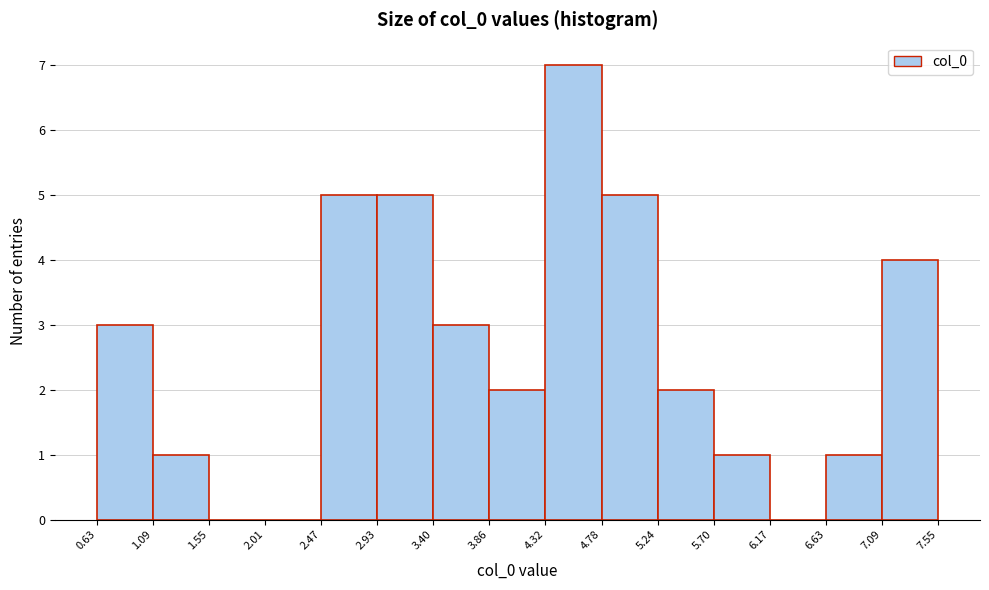

Reading left to right, list every bar in this chart as the range it spans on the x-axis followed by its height. The values are not printed on the chart, so give them approximately, as read against the axis.

0.63 to 1.09: 3
1.09 to 1.55: 1
1.55 to 2.01: 0
2.01 to 2.47: 0
2.47 to 2.93: 5
2.93 to 3.40: 5
3.40 to 3.86: 3
3.86 to 4.32: 2
4.32 to 4.78: 7
4.78 to 5.24: 5
5.24 to 5.70: 2
5.70 to 6.17: 1
6.17 to 6.63: 0
6.63 to 7.09: 1
7.09 to 7.55: 4